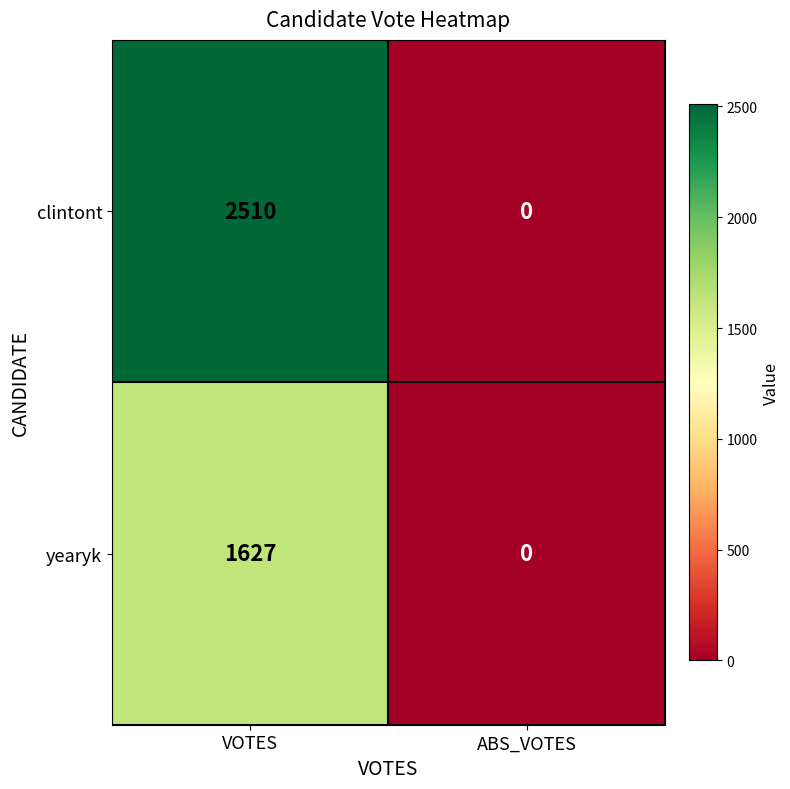

How many positive values does the clintont series have?

1